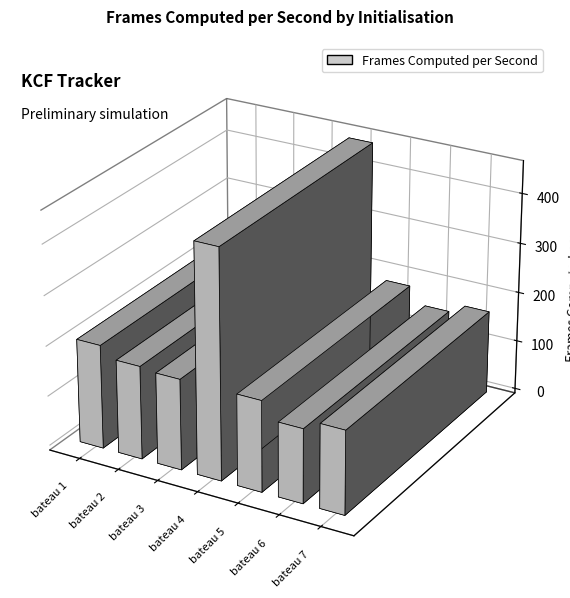

Where is the data nearest to the value 301?

bateau 1